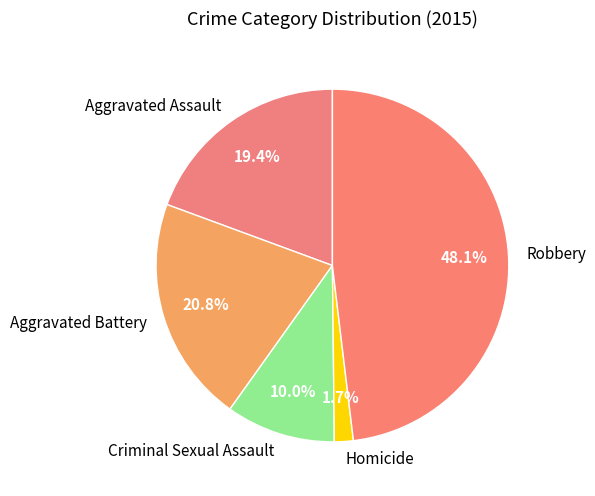

To the nearest percent, what portion does Robbery represent?

48%